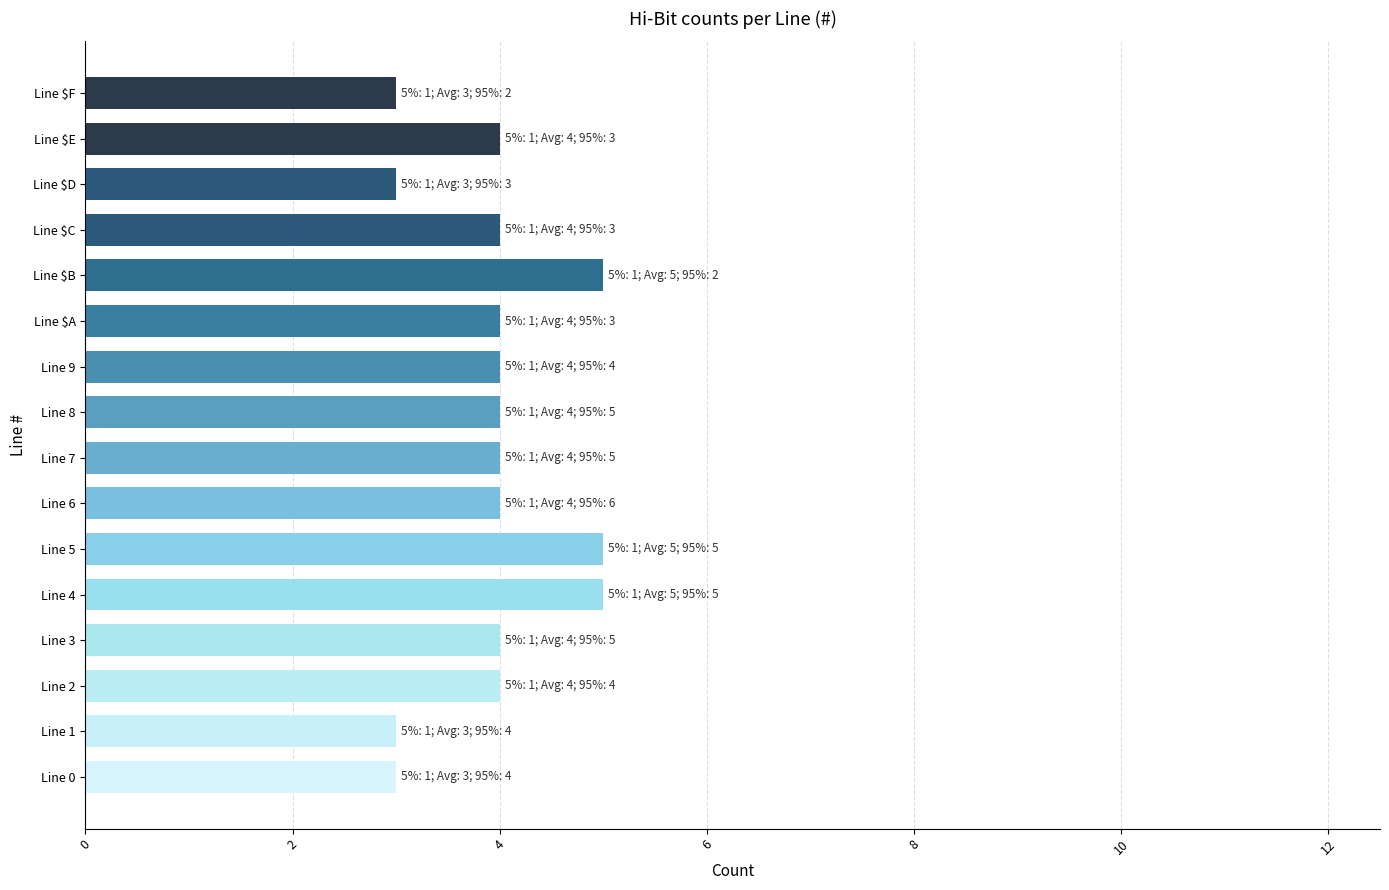

What is the sum of all values?

63